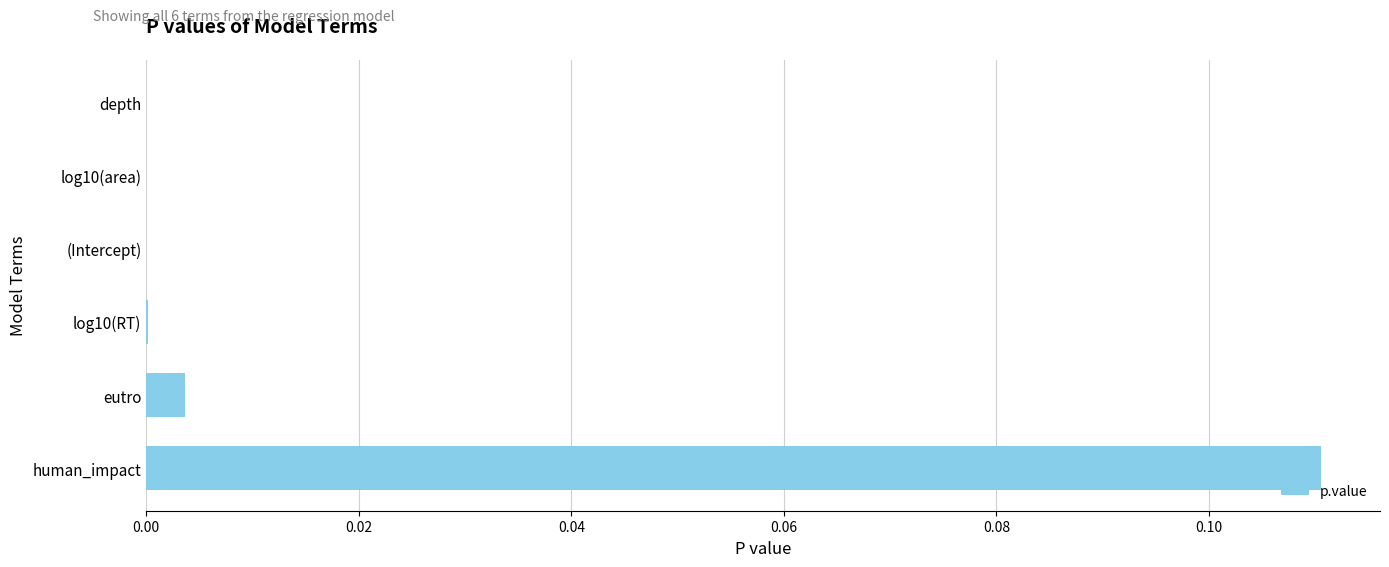

Does the chart contain stacked bars?

No